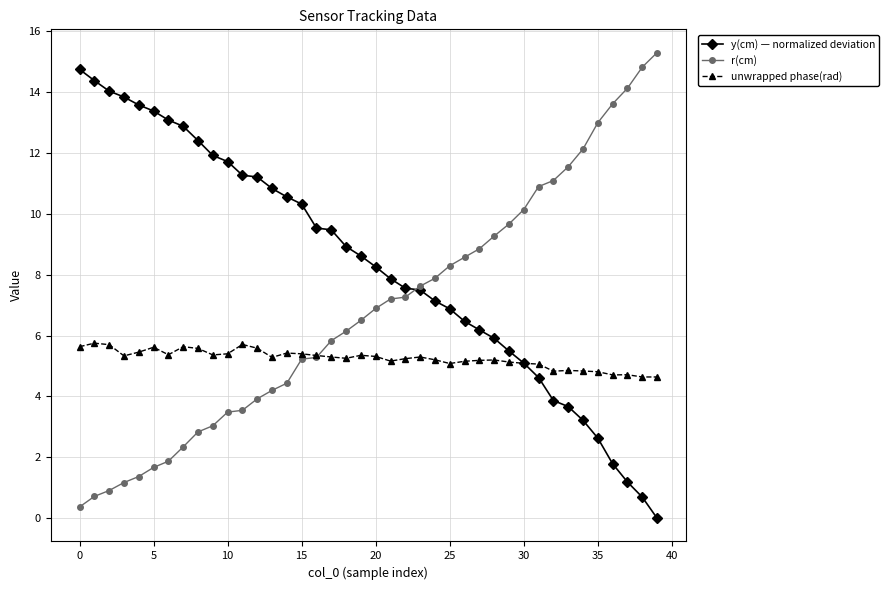

Which series has the largest total across all categories?

y(cm) — normalized deviation